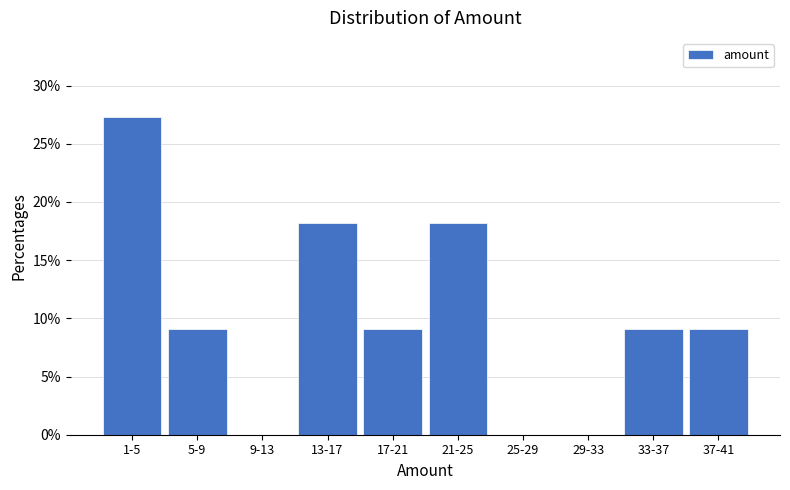

Reading left to right, transcribe all the data shown in this chart.

1-5=27.3	5-9=9.1	9-13=0.0	13-17=18.2	17-21=9.1	21-25=18.2	25-29=0.0	29-33=0.0	33-37=9.1	37-41=9.1